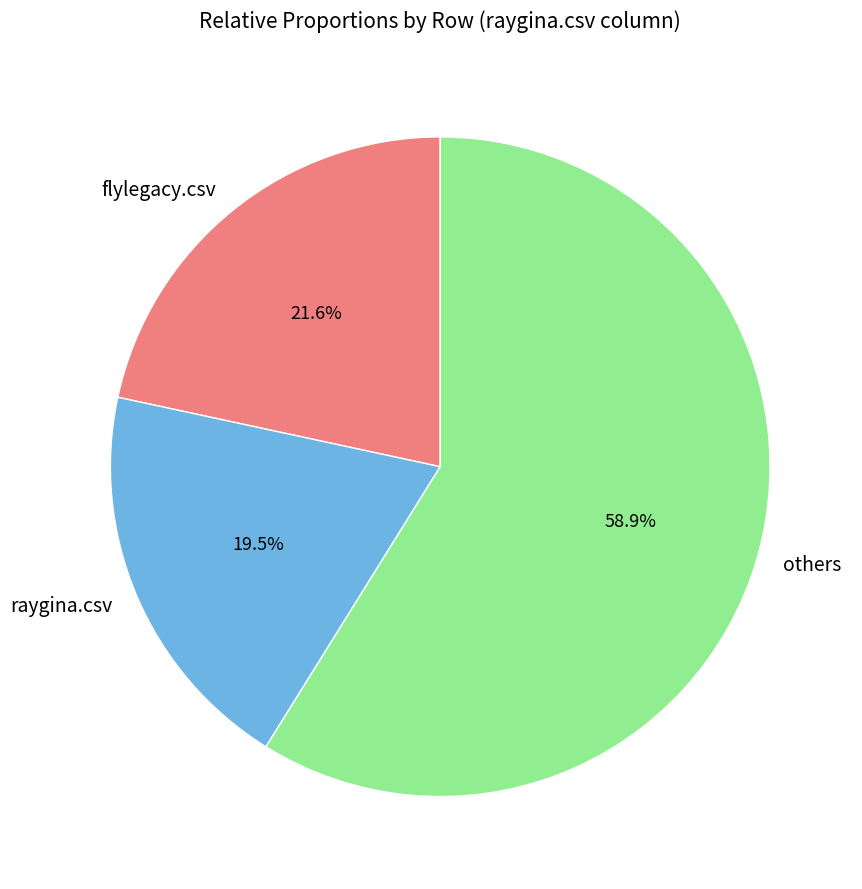

Count the number of slices in the pie.

3